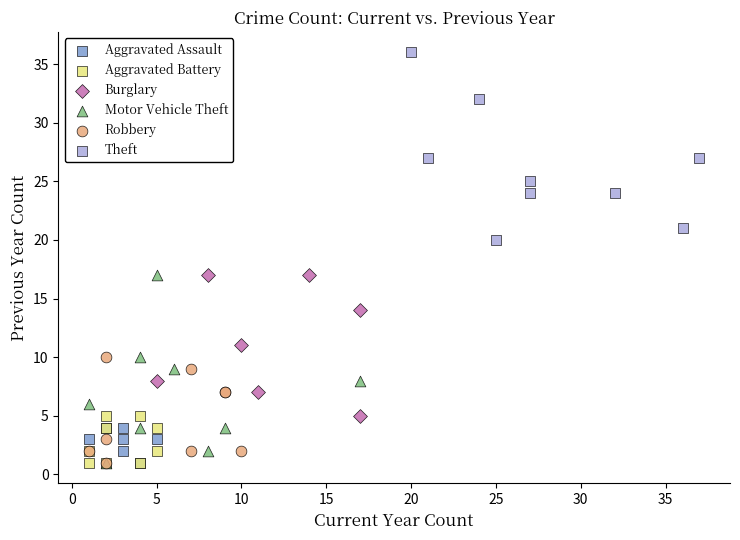

Which series reaches the maximum Y coordinate?

Theft